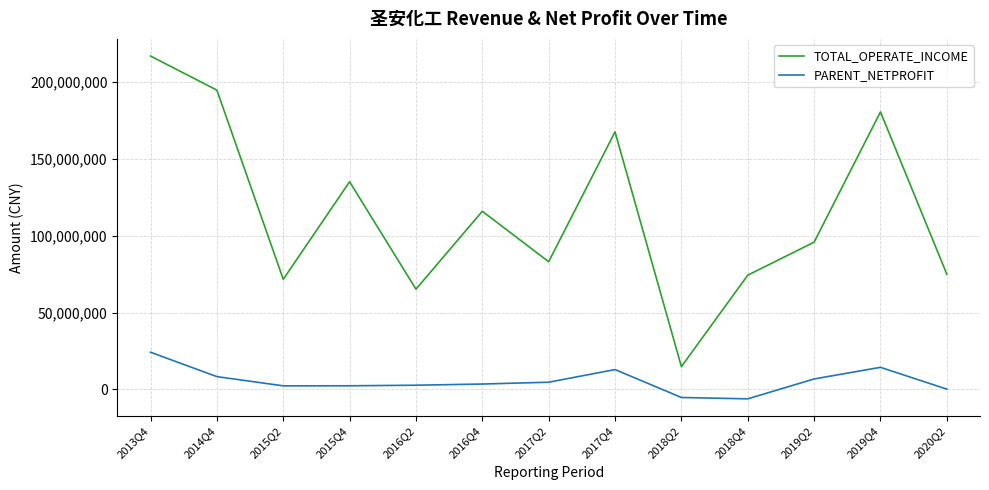

At which category does the chart reach its peak across all series?

2013Q4